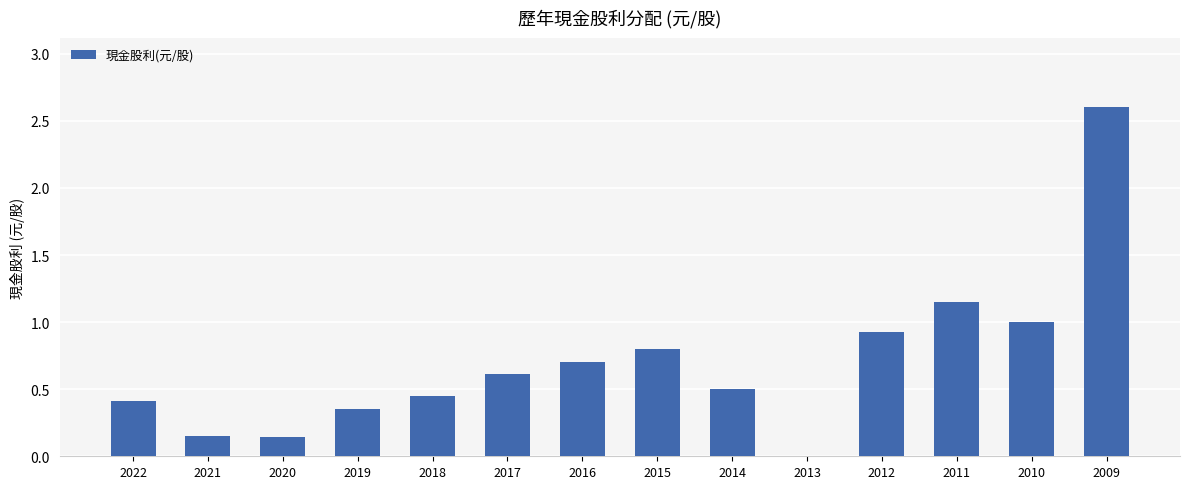

Is it true that the value at 2014 is 0.3?

False